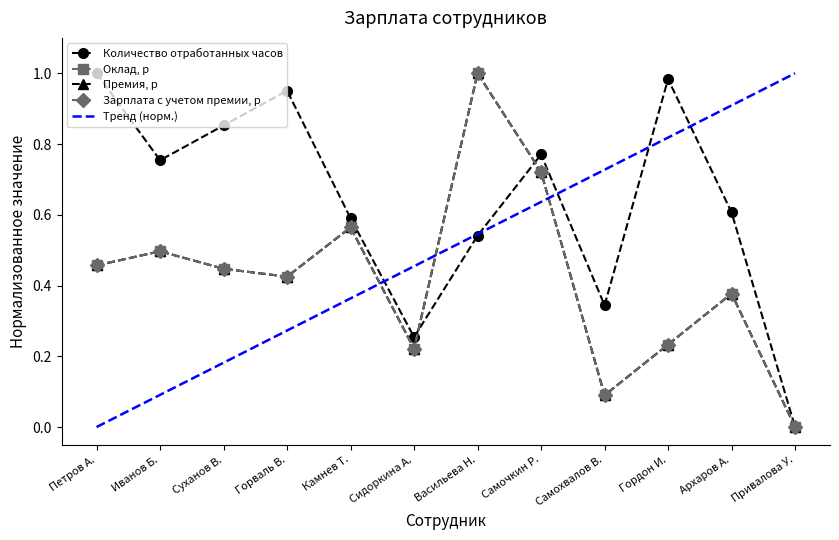

True or false: Количество отработанных часов and Зарплата с учетом премии, р cross at least once.

True